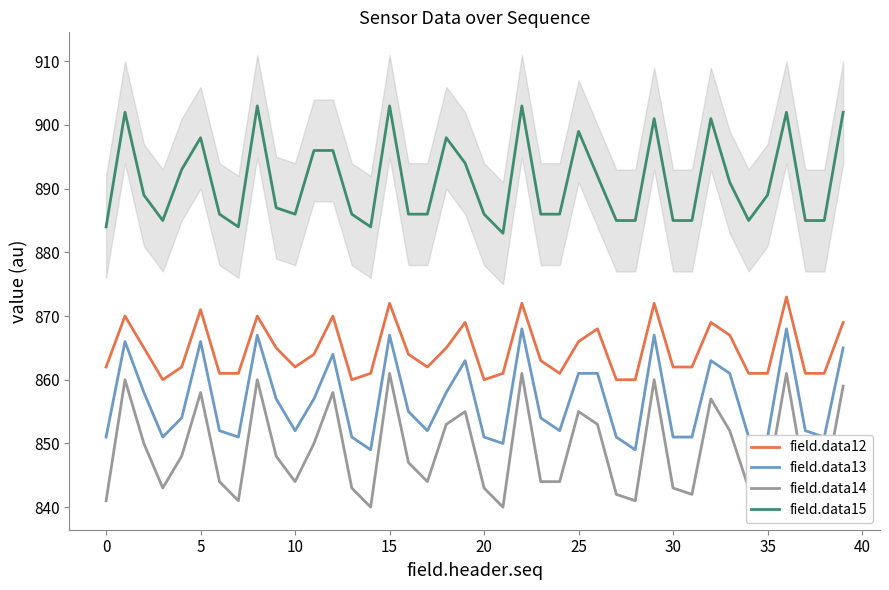

What is the sum of all field.data14 values?

33959